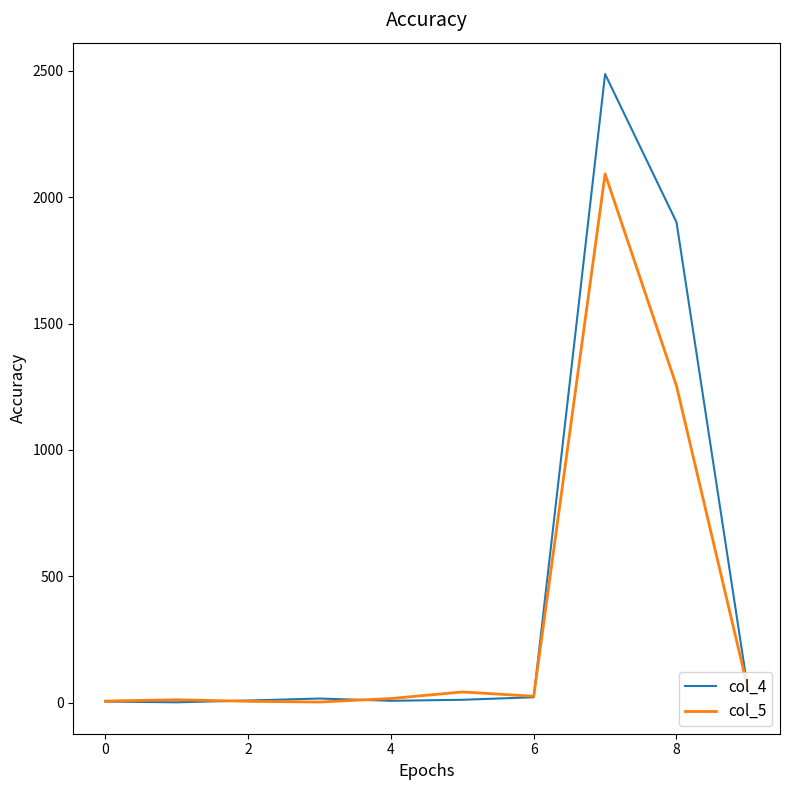

How many categories are shown in the chart?

10